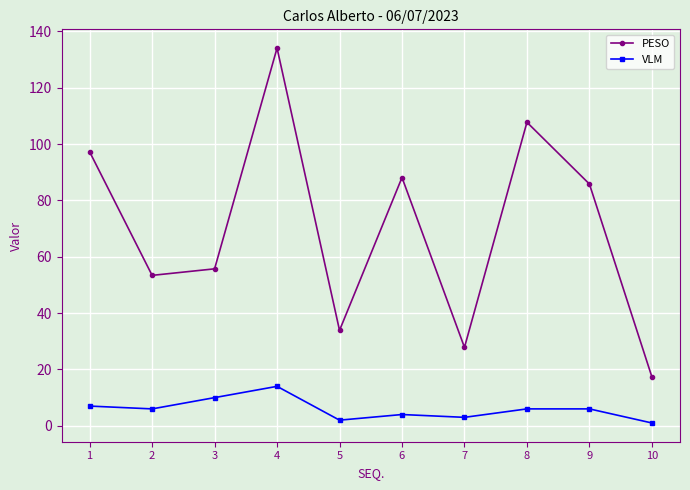

Which category has the highest value in the PESO series?

4